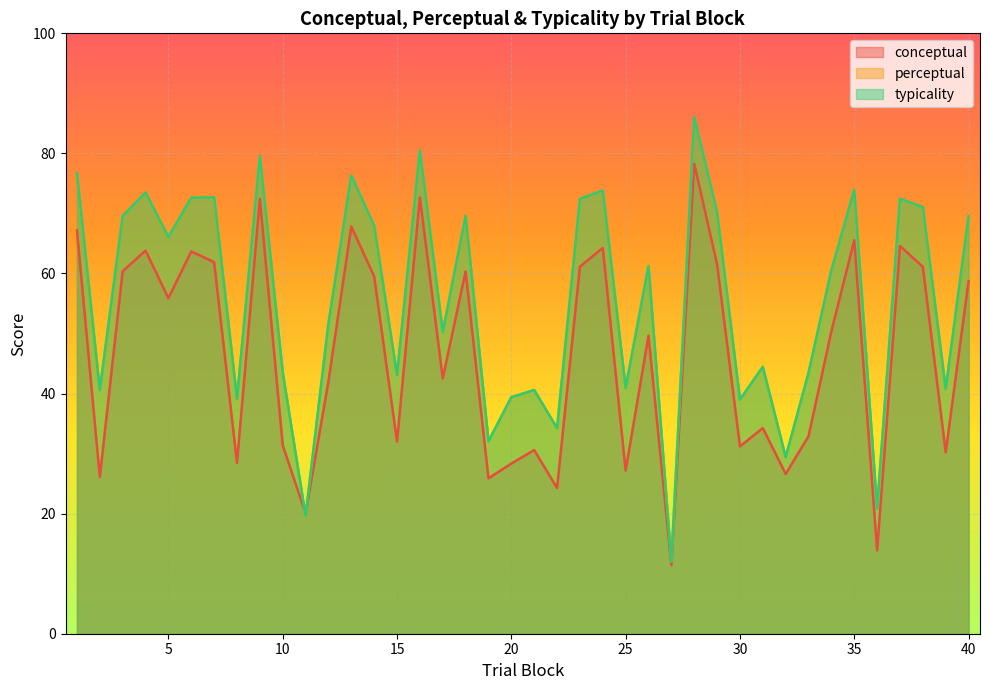

What is the total value across all series at 18?

199.6